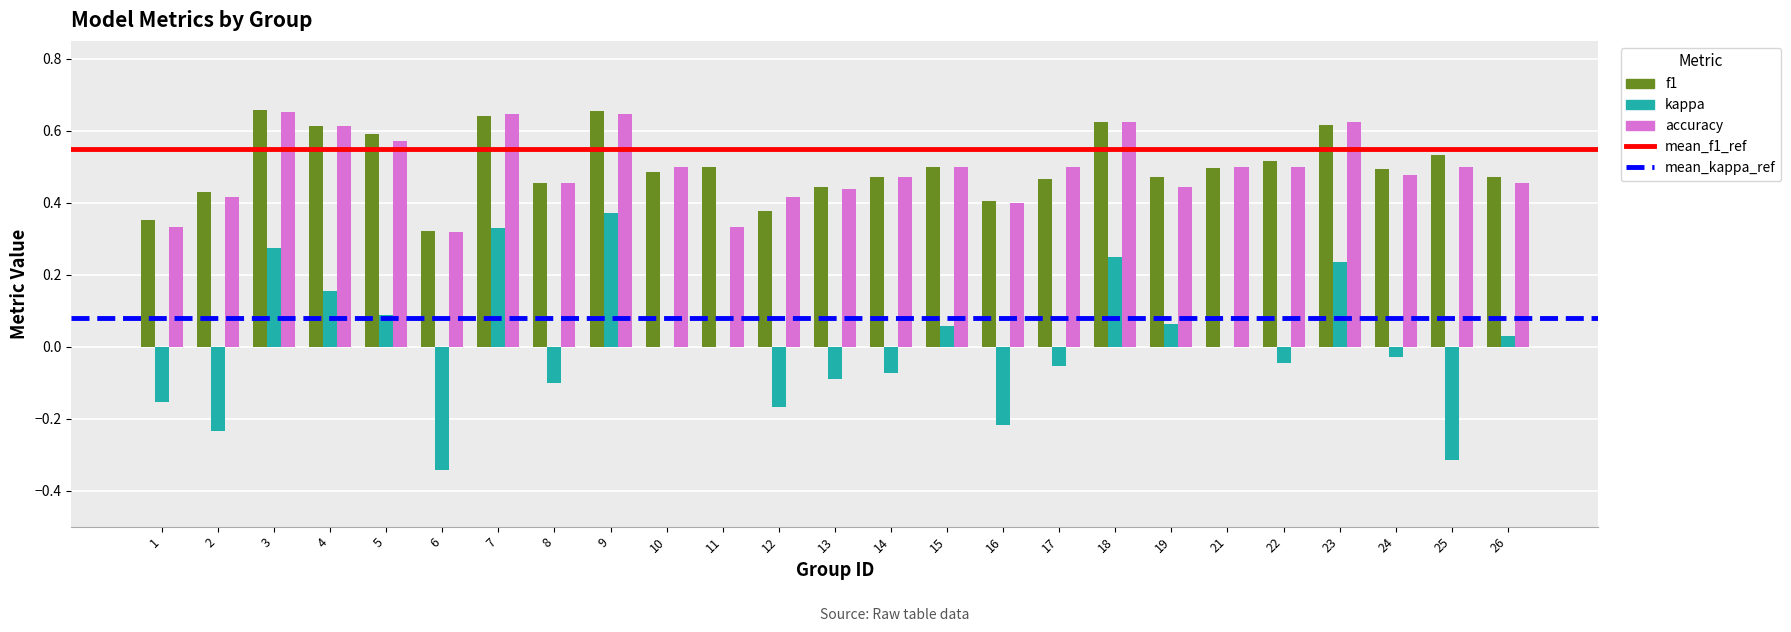

What is the sum of the f1 values at 14 and 16?

0.9